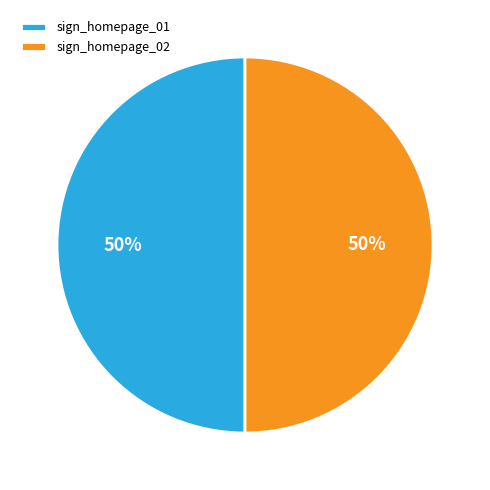

To the nearest percent, what is the average slice percentage?

50%